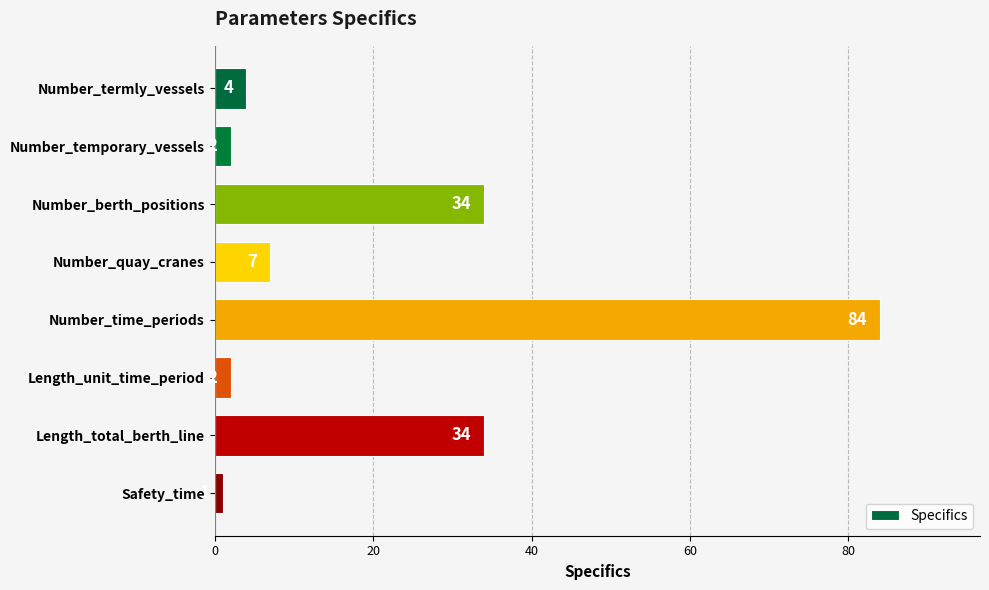

Reading top to bottom, transcribe all the data shown in this chart.

4	2	34	7	84	2	34	1